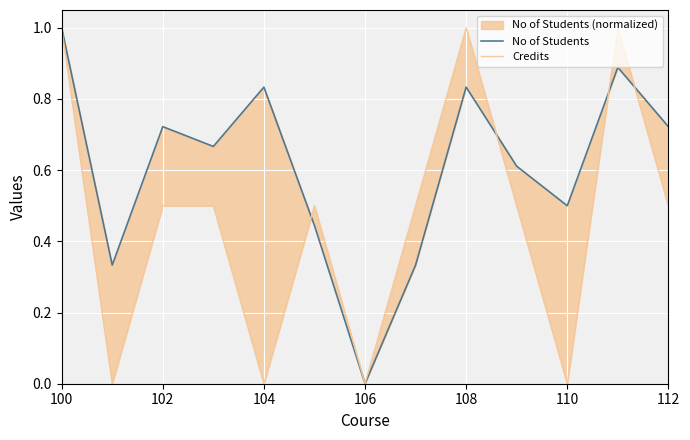

What is the average value of the Credits series?

0.5